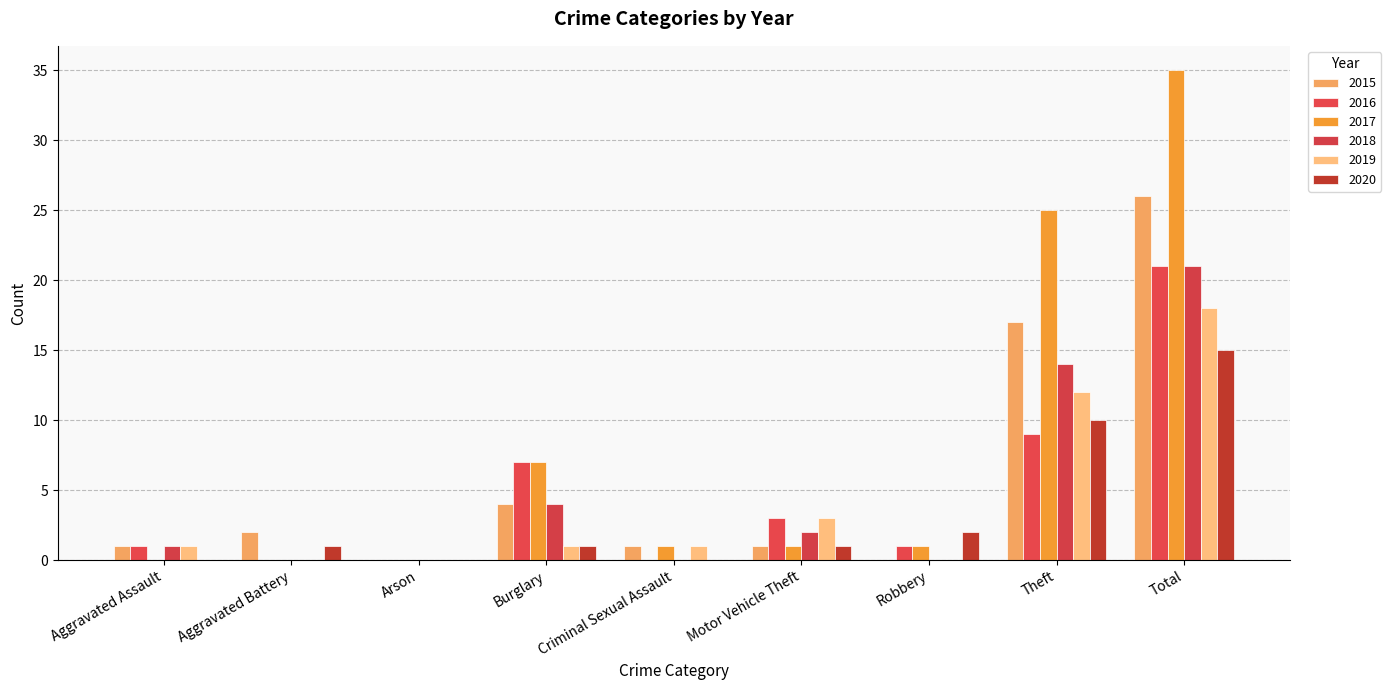

Count the number of categories in the chart.

9